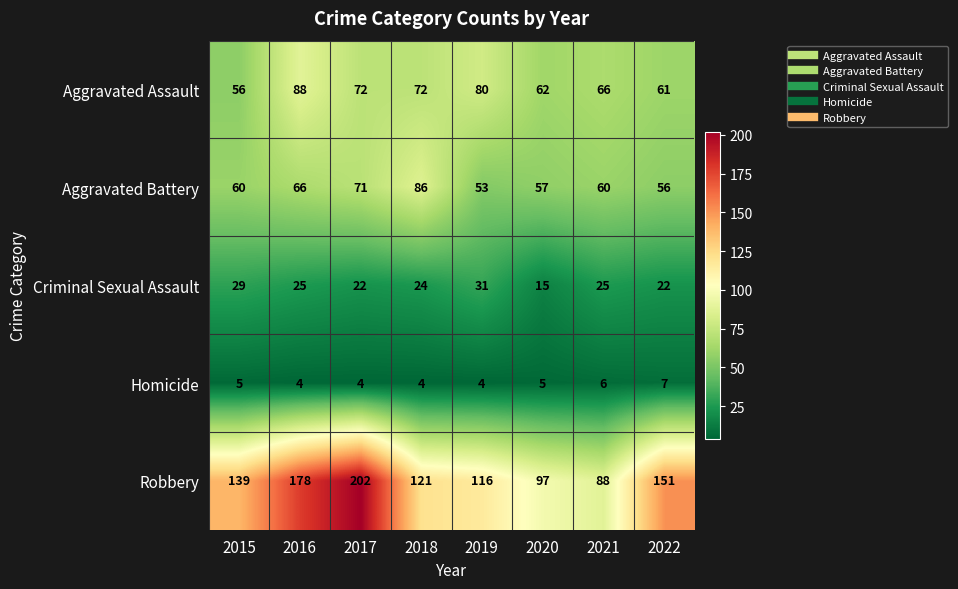

What is the smallest value displayed?

4